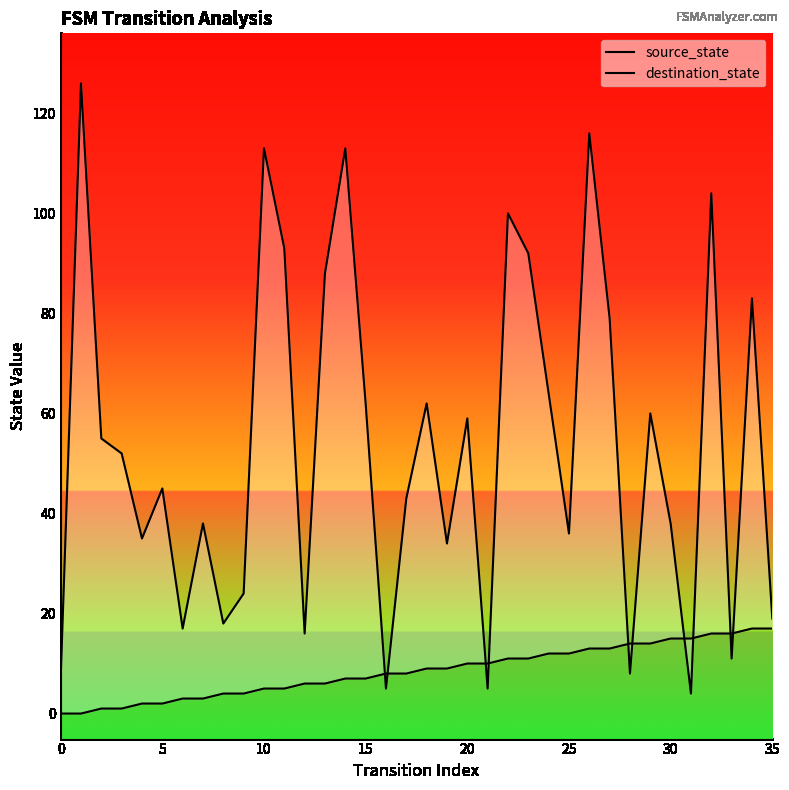

What are all the series names shown in the legend?

source_state, destination_state